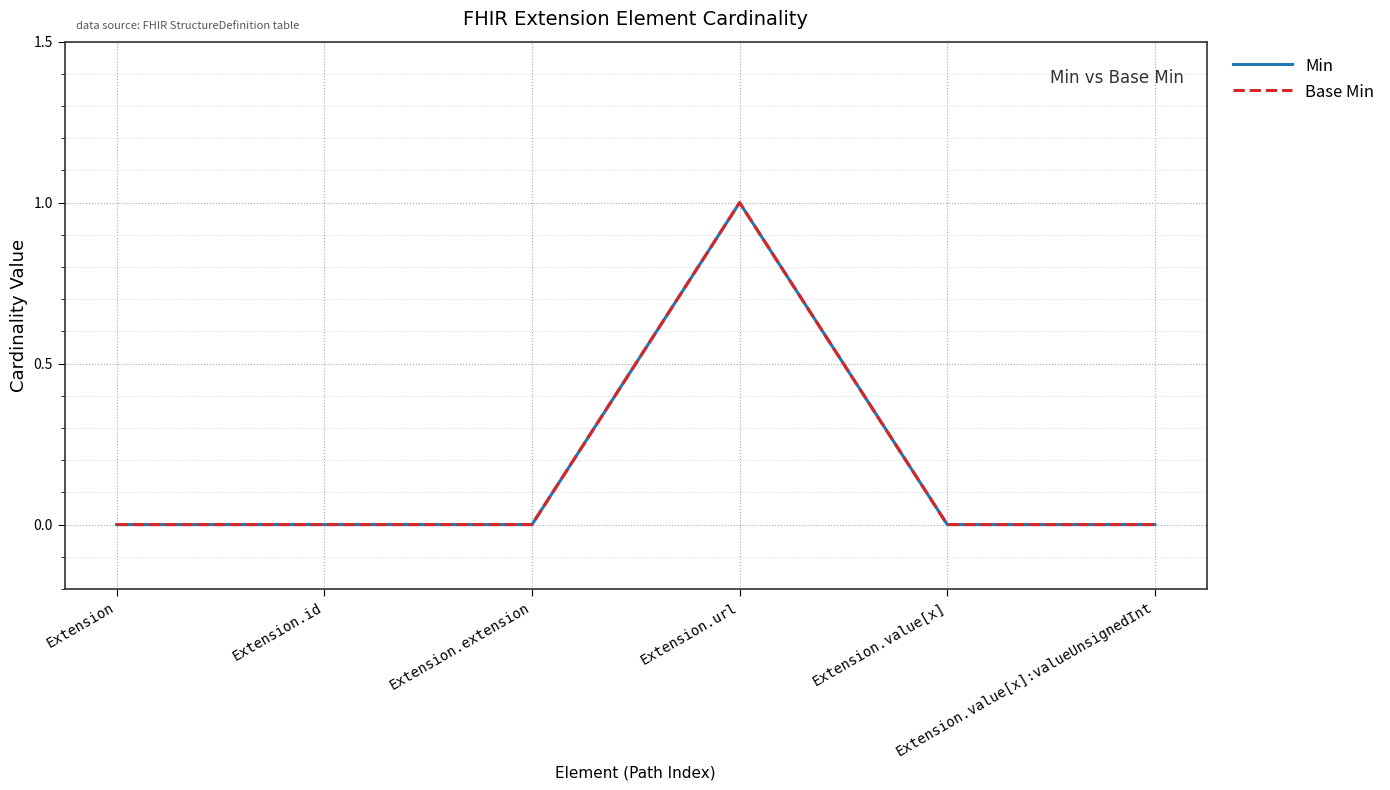

What is the difference between the Min values at Extension.value[x]:valueUnsignedInt and Extension.url?

1